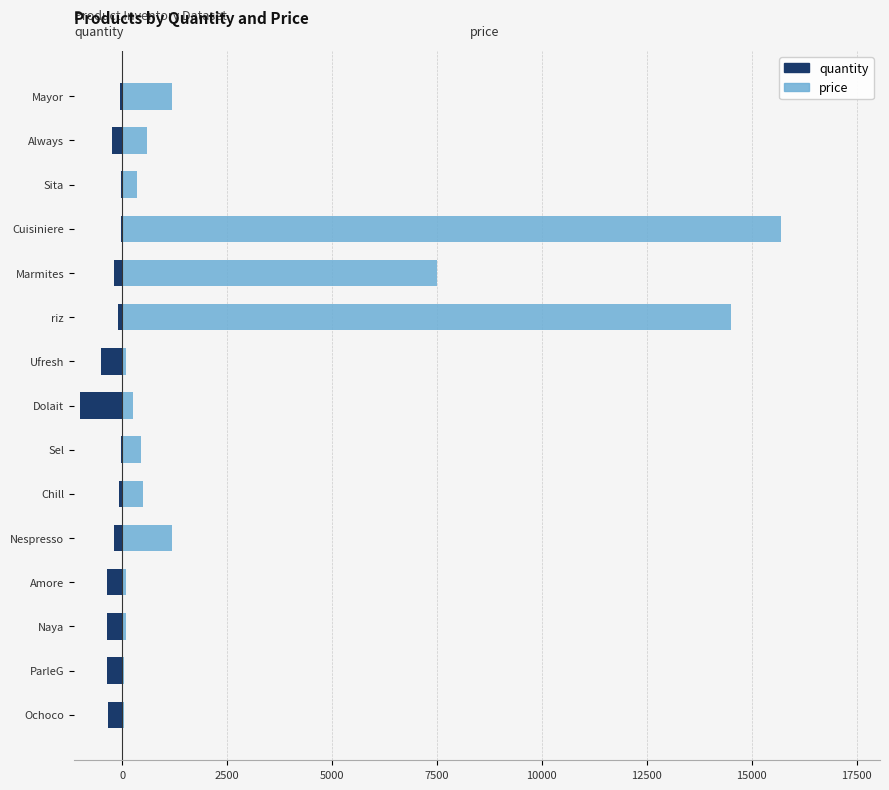

How many bars are there in each group?

2